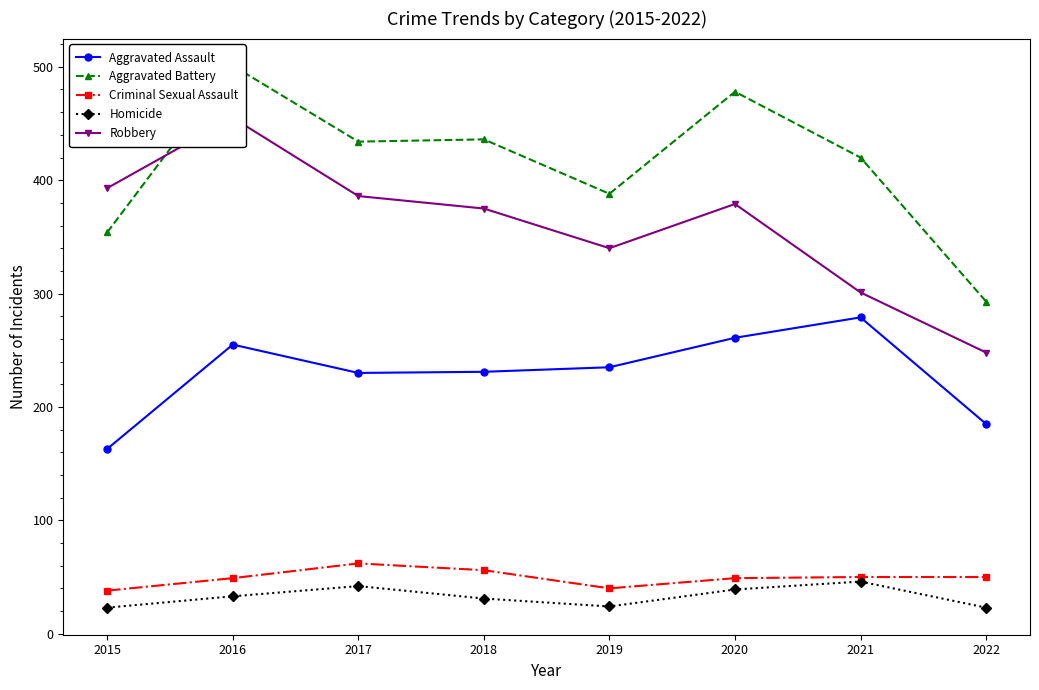

How many times do Aggravated Battery and Robbery cross each other?

1